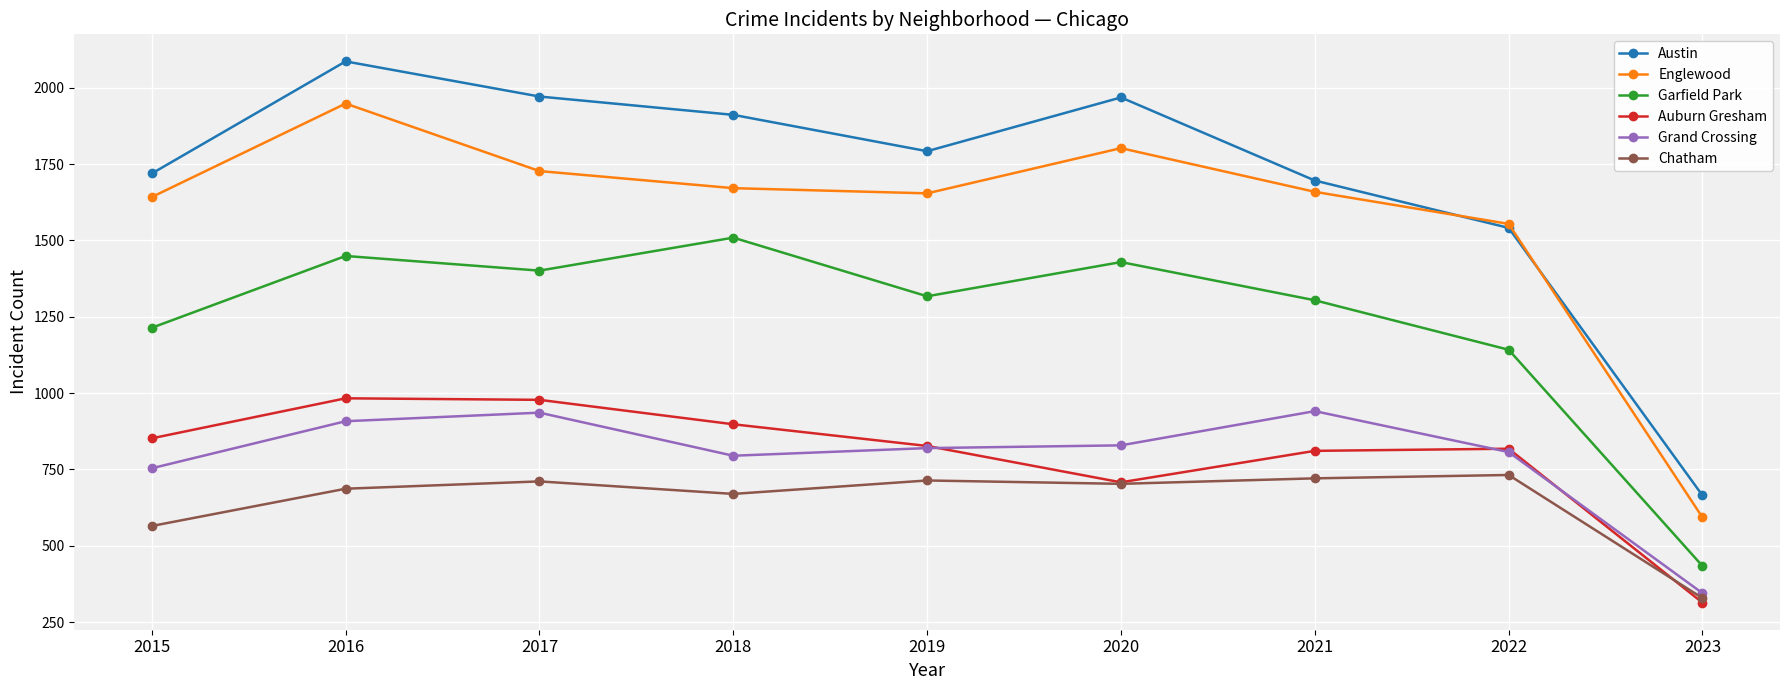

What is the total value across all series at 2017?

7724